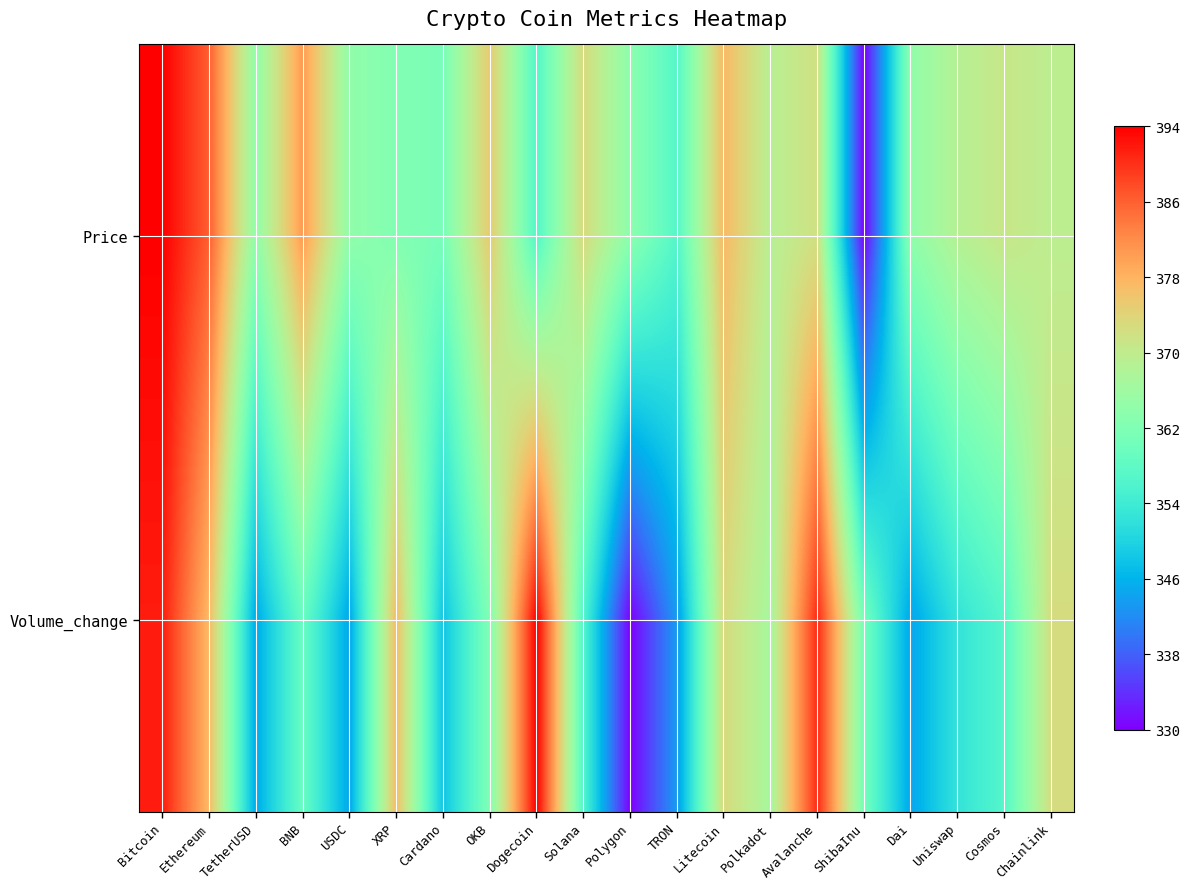

At how many categories does at least one series exceed 372?

10